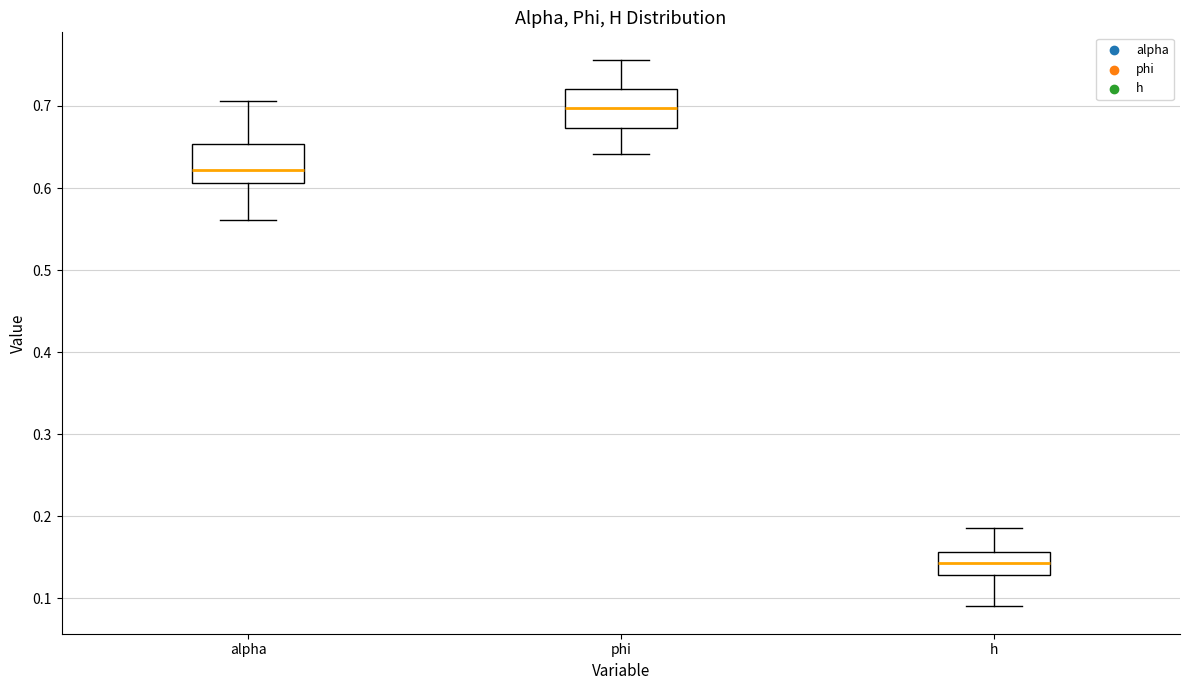

Reading left to right, transcribe this box plot: for each box, give where its median line is, the range the box spans, and where its two whiskers end, as read against the y-axis. The values are not printed on the chart, so give them approximately, as read against the axis.

alpha: median 0.62, box 0.61 to 0.65, whiskers 0.56 to 0.71
phi: median 0.70, box 0.67 to 0.72, whiskers 0.64 to 0.76
h: median 0.14, box 0.13 to 0.16, whiskers 0.09 to 0.19